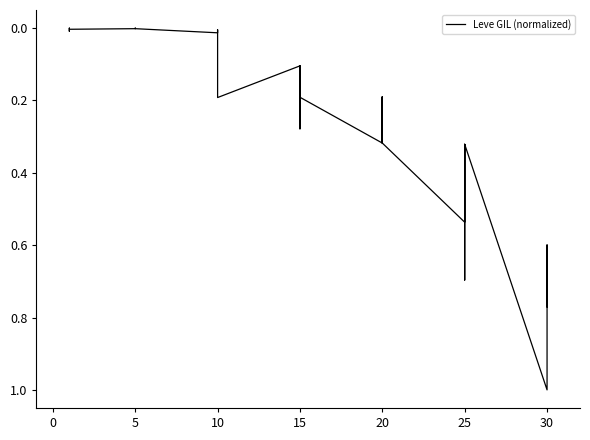

The chart shows a value of 0.0 at 10. True or false?

False